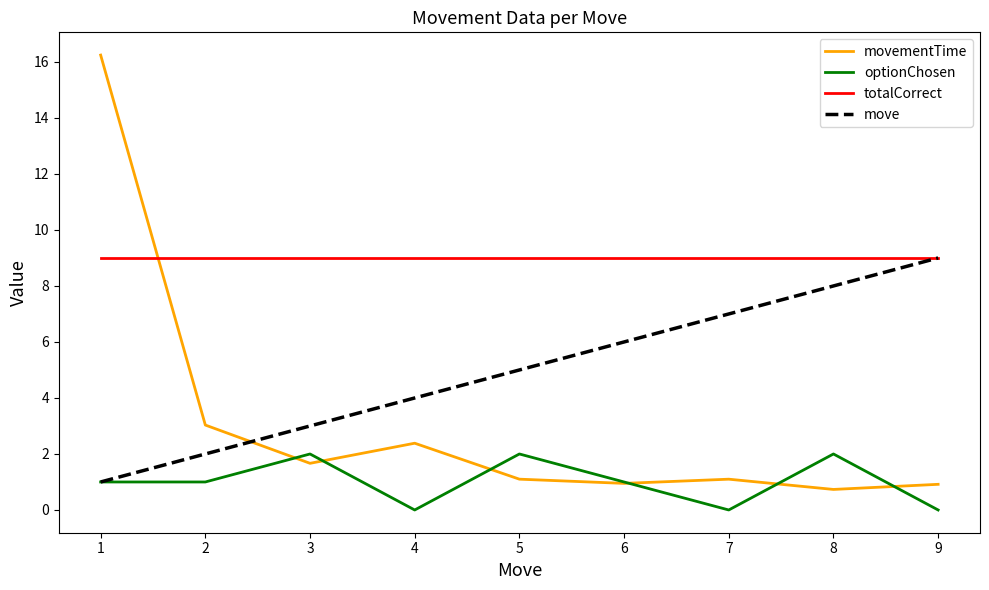

Which series has the widest spread of values?

movementTime